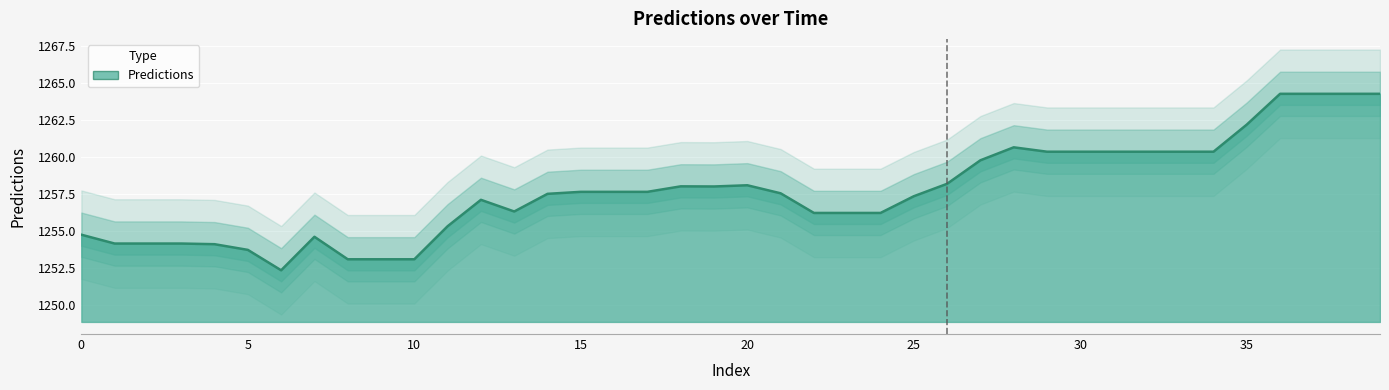

Approximately how many times larger is the value at 12 compared to 22?

1.0